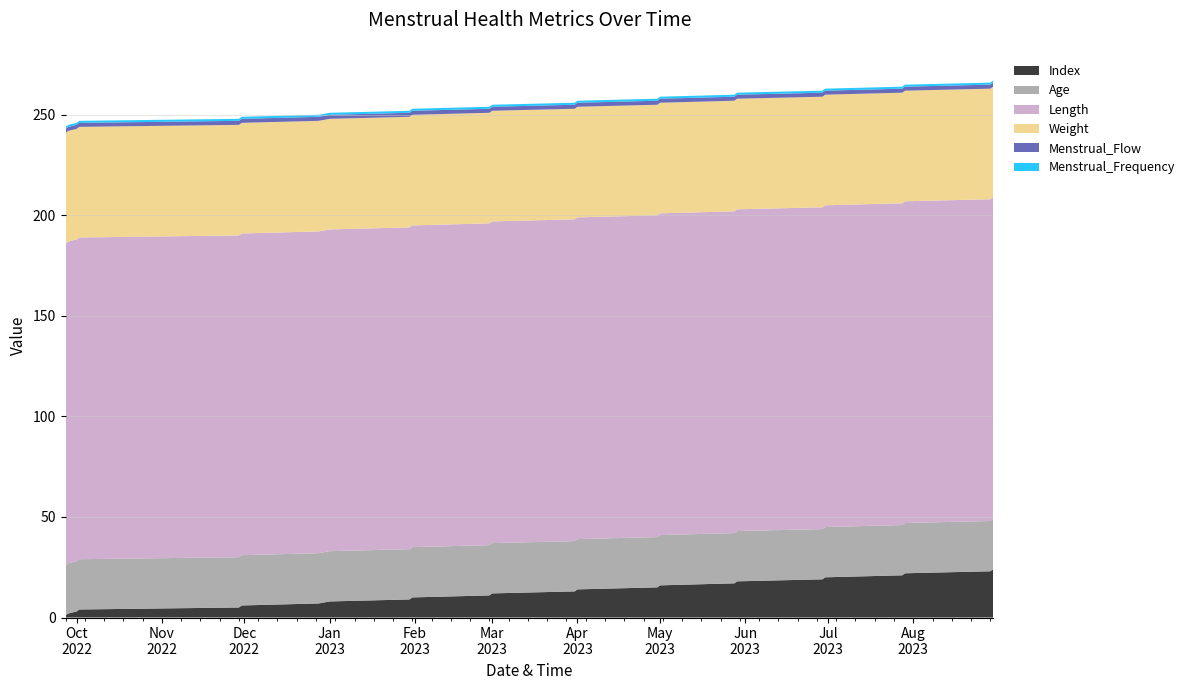

Reading left to right, transcribe all the data shown in this chart.

Index: 1	2	3	4	5	6	7	8	9	10	11	12	13	14	15	16	17	18	19	20	21	22	23	24
Age: 25	25	25	25	25	25	25	25	25	25	25	25	25	25	25	25	25	25	25	25	25	25	25	25
Length: 160	160	160	160	160	160	160	160	160	160	160	160	160	160	160	160	160	160	160	160	160	160	160	160
Weight: 55	55	55	55	55	55	55	55	55	55	55	55	55	55	55	55	55	55	55	55	55	55	55	55
Menstrual_Flow: 2	2	2	2	2	2	2	2	2	2	2	2	2	2	2	2	2	2	2	2	2	2	2	2
Menstrual_Frequency: 1	1	1	1	1	1	1	1	1	1	1	1	1	1	1	1	1	1	1	1	1	1	1	1